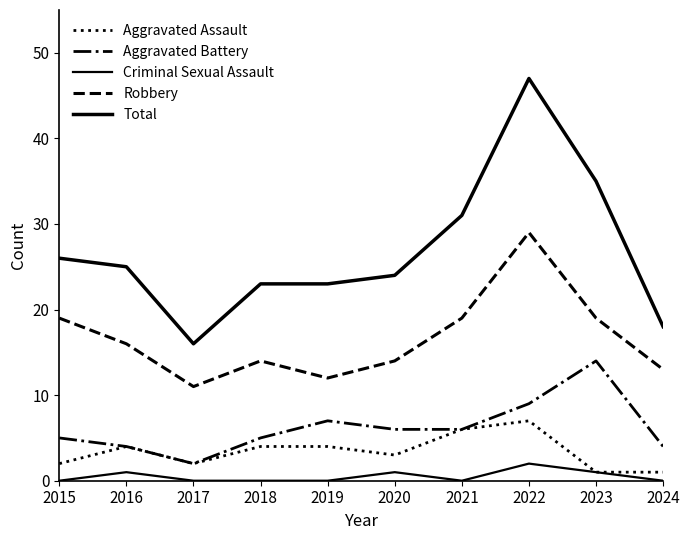

Does the chart have visible grid lines?

No